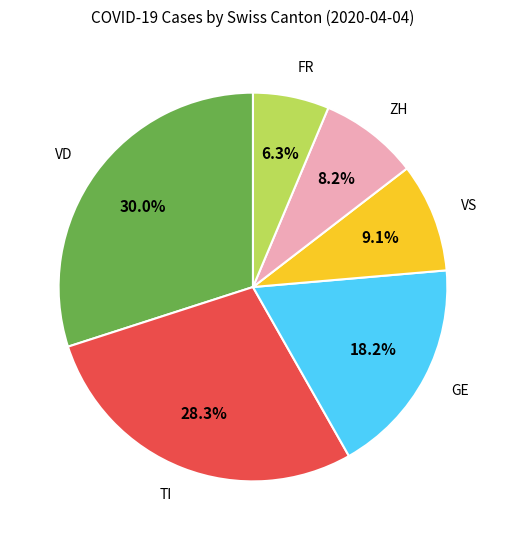

Is there any slice that represents more than half of the pie?

No